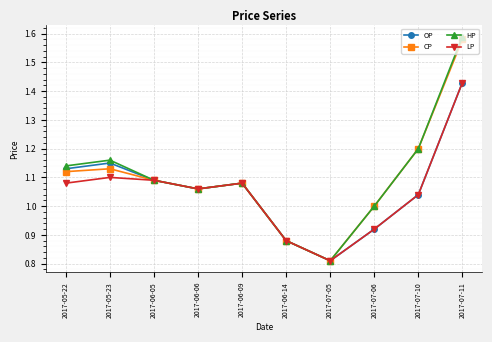

At which category is the sum across all series the highest?

2017-07-11